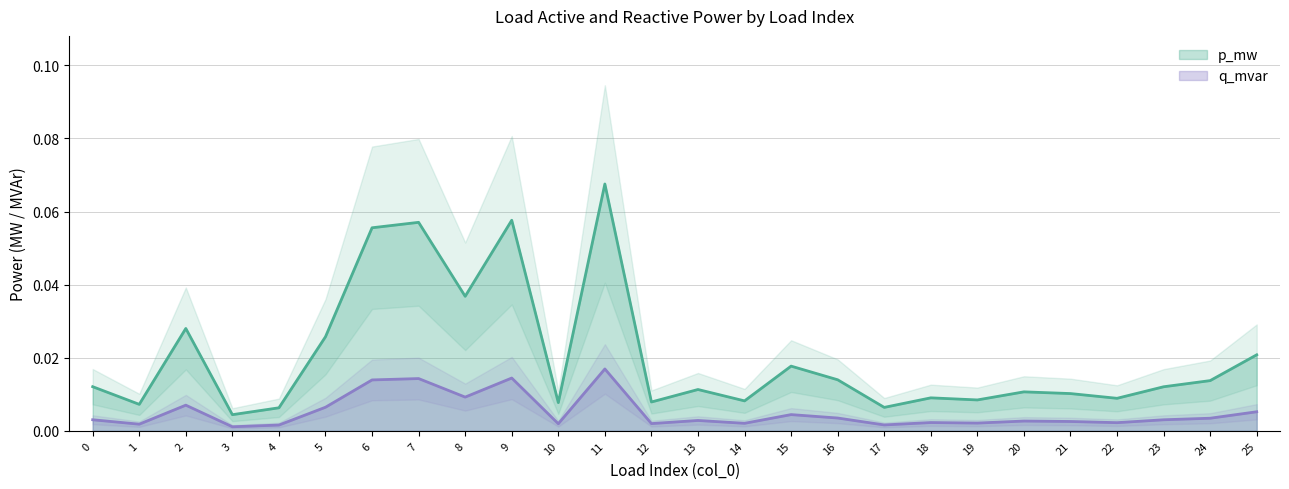

Reading left to right, list all the values displayed in this chart.

p_mw: 0=0.0	1=0.0	2=0.0	3=0.0	4=0.0	5=0.0	6=0.1	7=0.1	8=0.0	9=0.1	10=0.0	11=0.1	12=0.0	13=0.0	14=0.0	15=0.0	16=0.0	17=0.0	18=0.0	19=0.0	20=0.0	21=0.0	22=0.0	23=0.0	24=0.0	25=0.0
q_mvar: 0=0.0	1=0.0	2=0.0	3=0.0	4=0.0	5=0.0	6=0.0	7=0.0	8=0.0	9=0.0	10=0.0	11=0.0	12=0.0	13=0.0	14=0.0	15=0.0	16=0.0	17=0.0	18=0.0	19=0.0	20=0.0	21=0.0	22=0.0	23=0.0	24=0.0	25=0.0